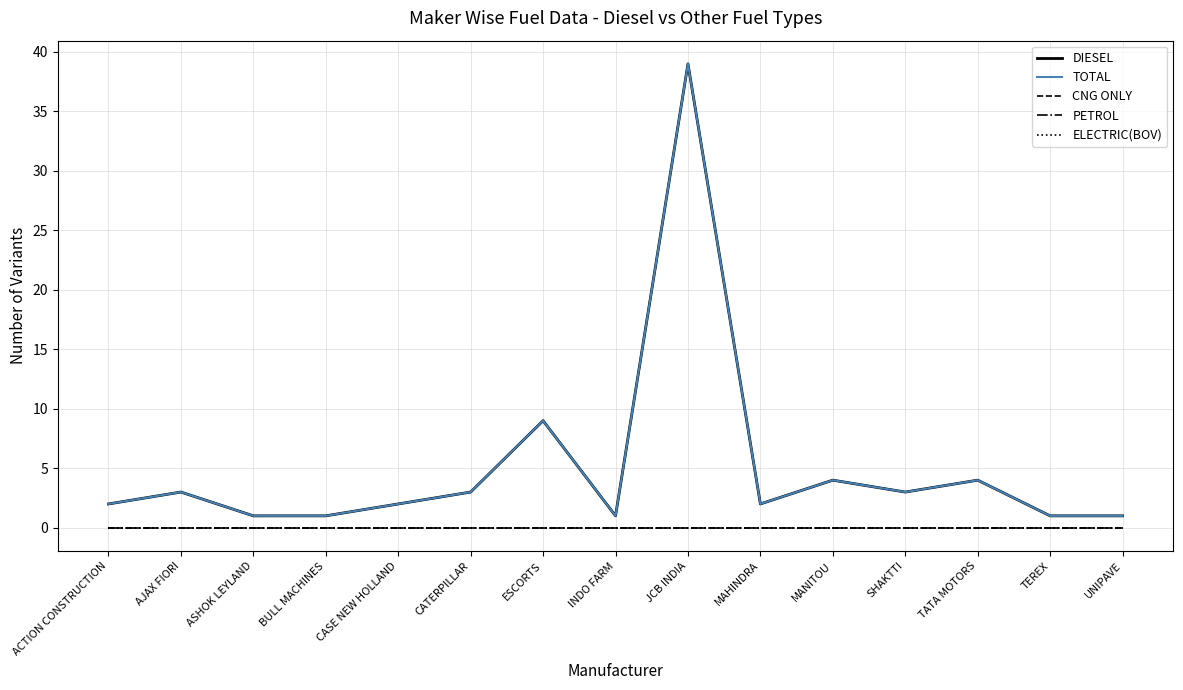

Where is the first local maximum for TOTAL?

AJAX FIORI